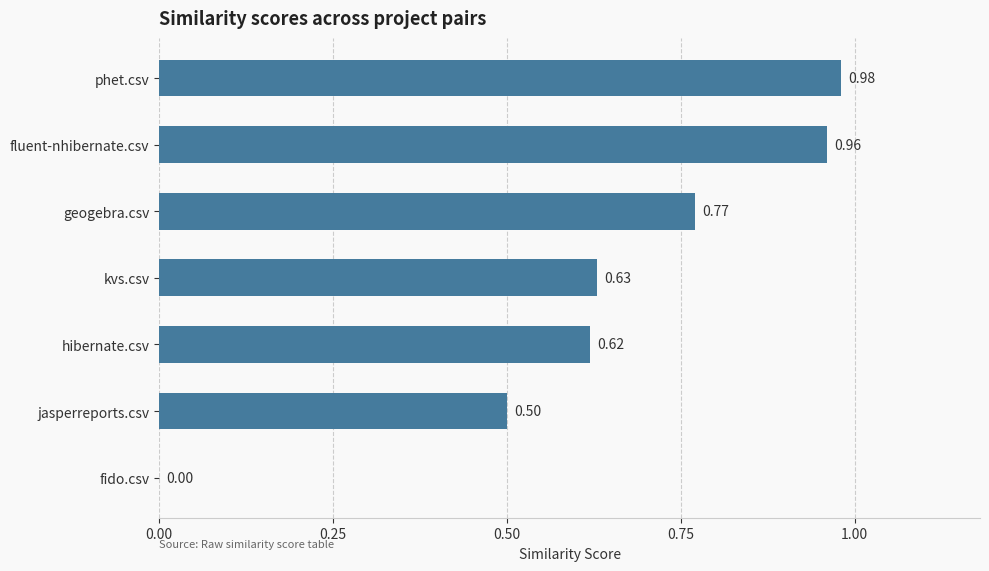

What is the change in value from phet.csv to jasperreports.csv?

-0.5